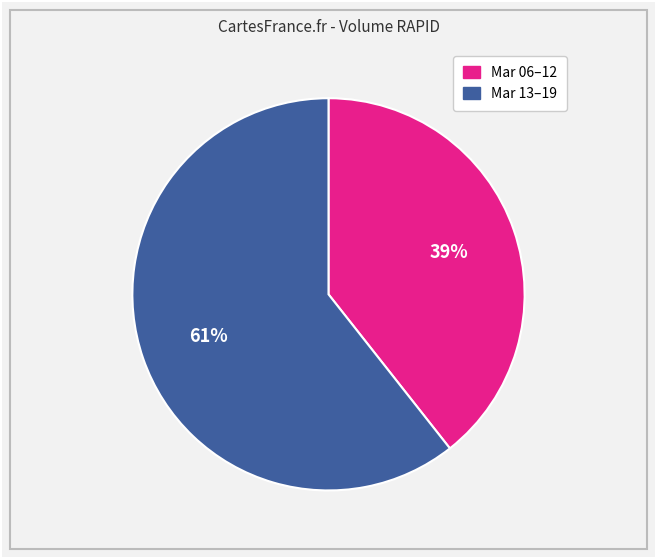

To the nearest percent, what is the average slice percentage?

50%